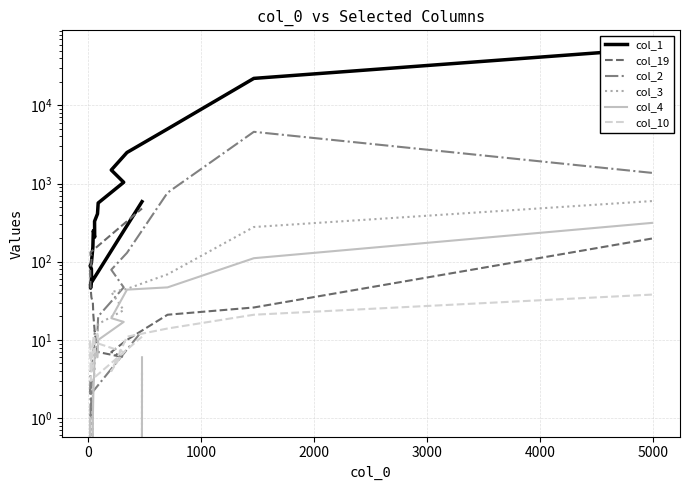

Reading left to right, list all the values displayed in this chart.

col_1: 52907	22135	4991	2497	1490	1038	564	410	329	206	250	153	97	89	89	81	63	46	52	587
col_19: 198	26	21	10	7	6	7	7	13	13	21	30	35	48	84	97	120	121	132	480
col_2: 1370	4589	764	130	79	47	20	13	12	10	7	7	4	4	2	3	2	1	2	13
col_3: 597	278	69	45	41	24	16	11	5	4	3	3	0	1	0	1	0	0	0	4
col_4: 314	111	47	44	19	17	10	6	7	6	2	1	0	0	1	0	0	0	0	6
col_10: 38	21	14	11	4	7	9	12	11	7	11	8	4	4	10	4	4	3	3	11